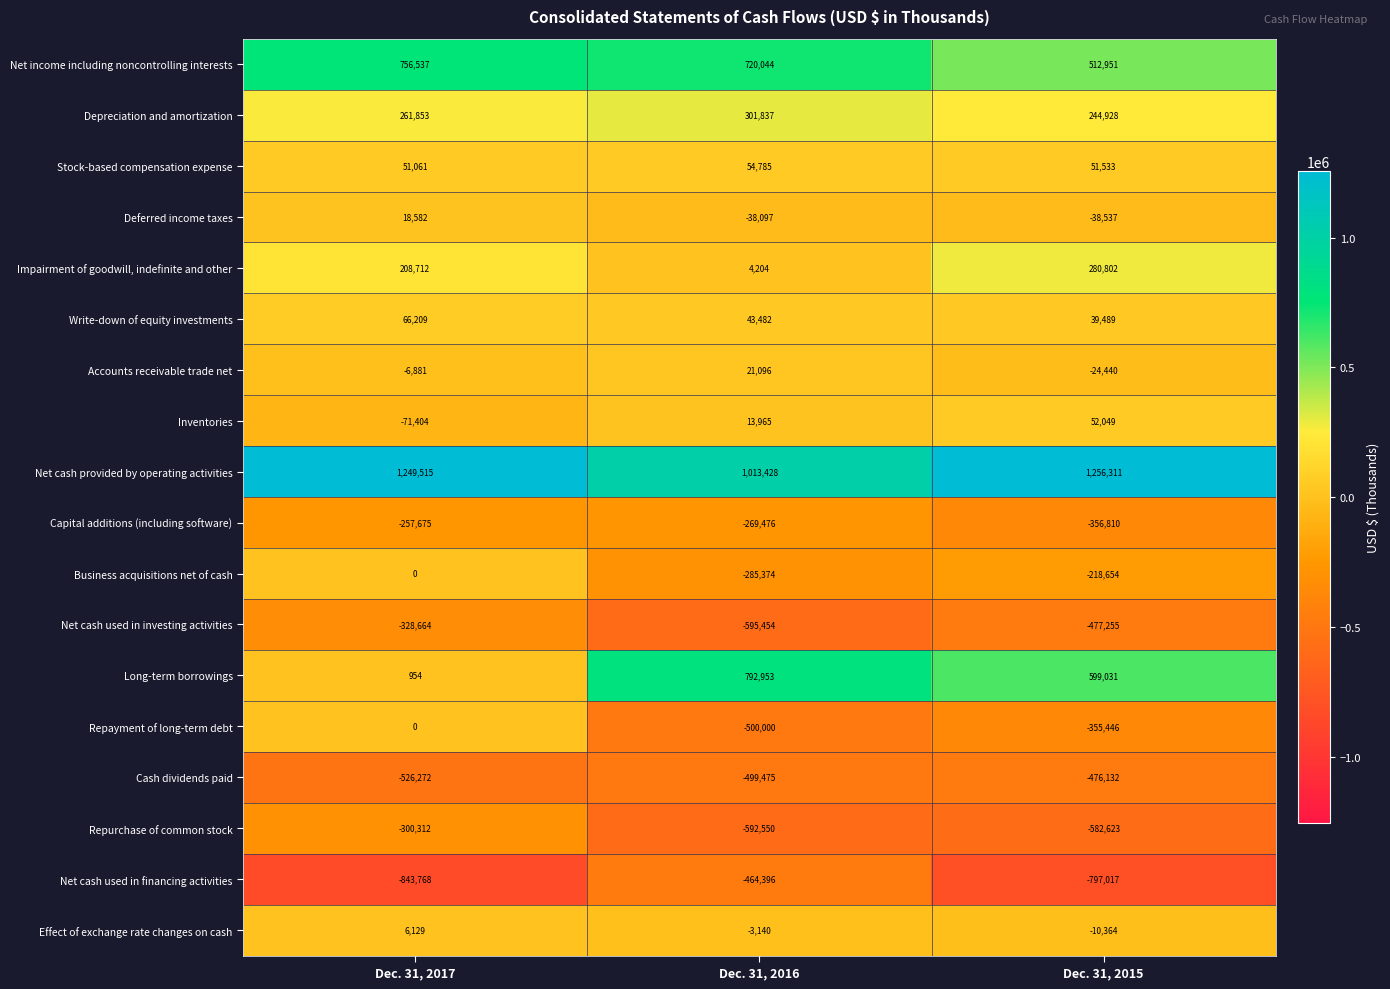

List the labels in order of Stock-based compensation expense value, largest first.

Dec. 31, 2016, Dec. 31, 2015, Dec. 31, 2017